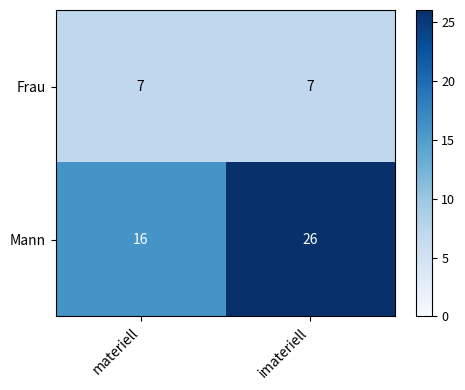

Rank the series by their average value, from lowest to highest.

Frau, Mann